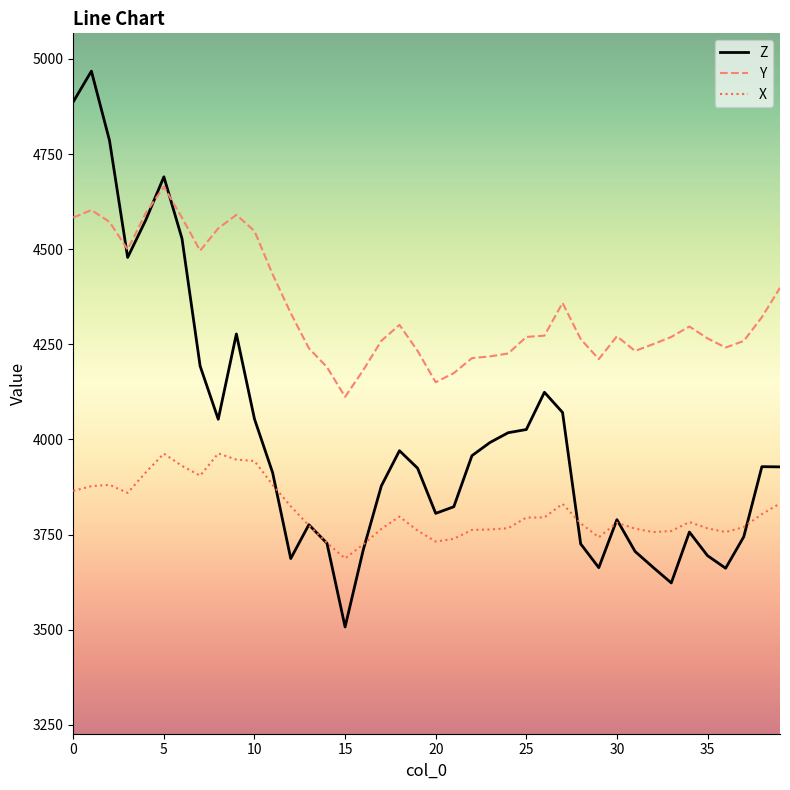

Does the chart have visible grid lines?

No